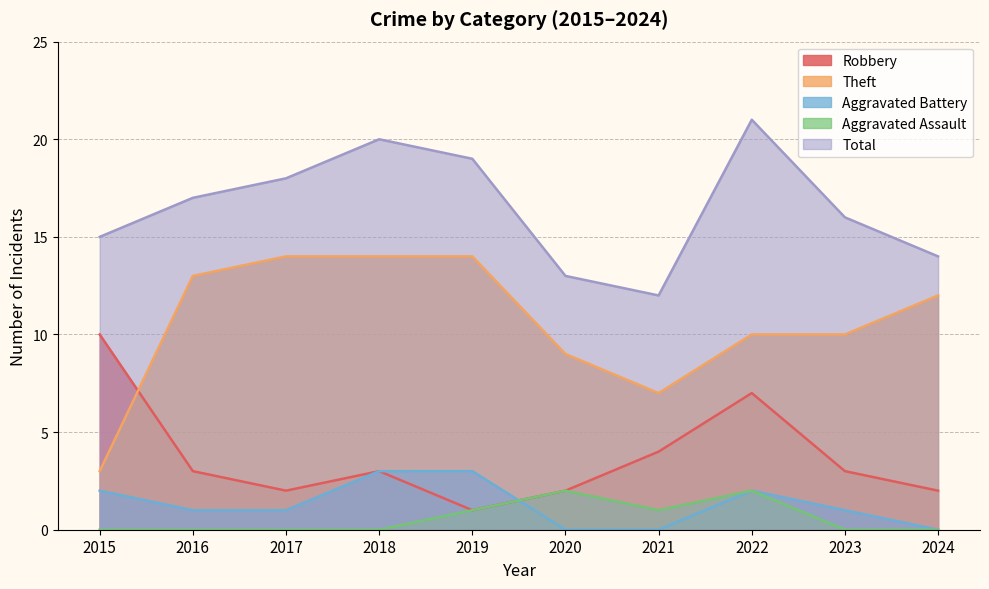

Which series has the largest total across all categories?

Total